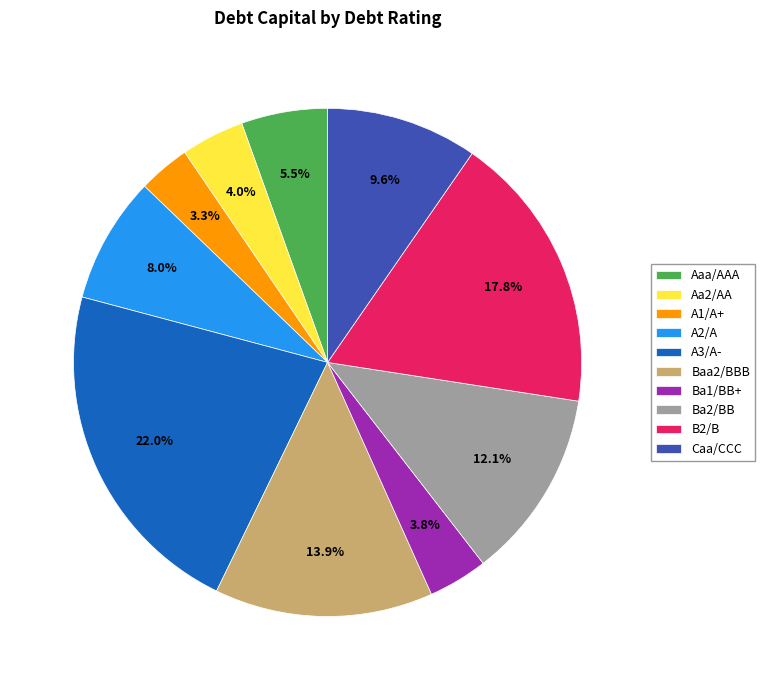

To the nearest percent, what is the difference between the A3/A- and B2/B slice percentages?

4%